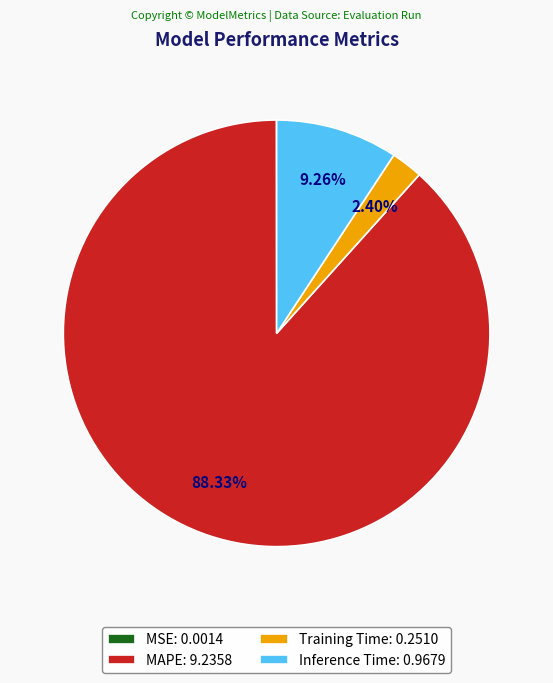

Between Inference Time: 0.9679 and Training Time: 0.2510, which is larger?

Inference Time: 0.9679